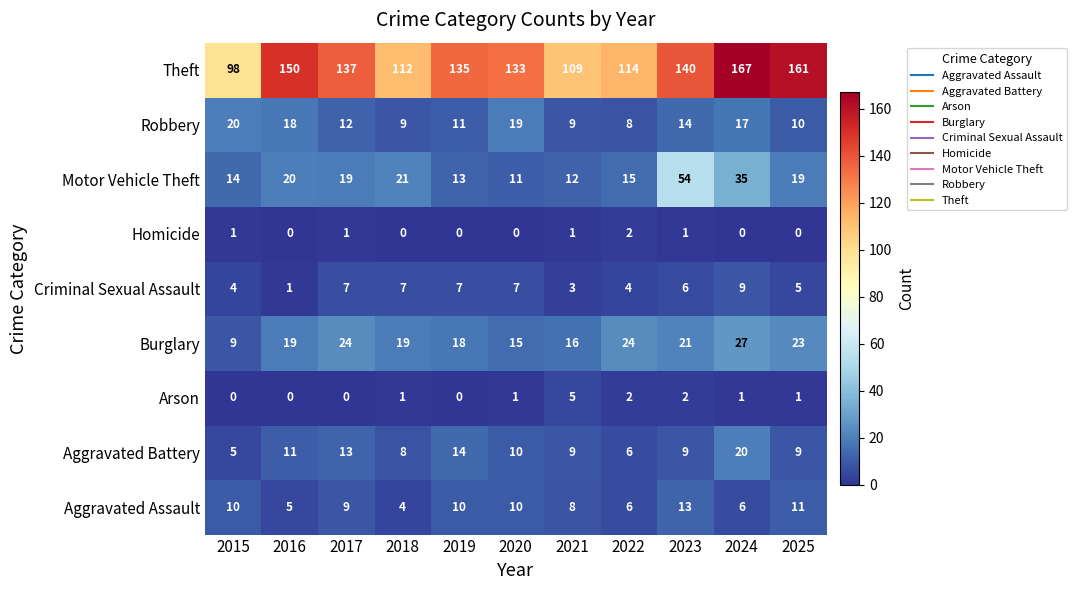

Which series has the largest range (max minus min)?

Theft